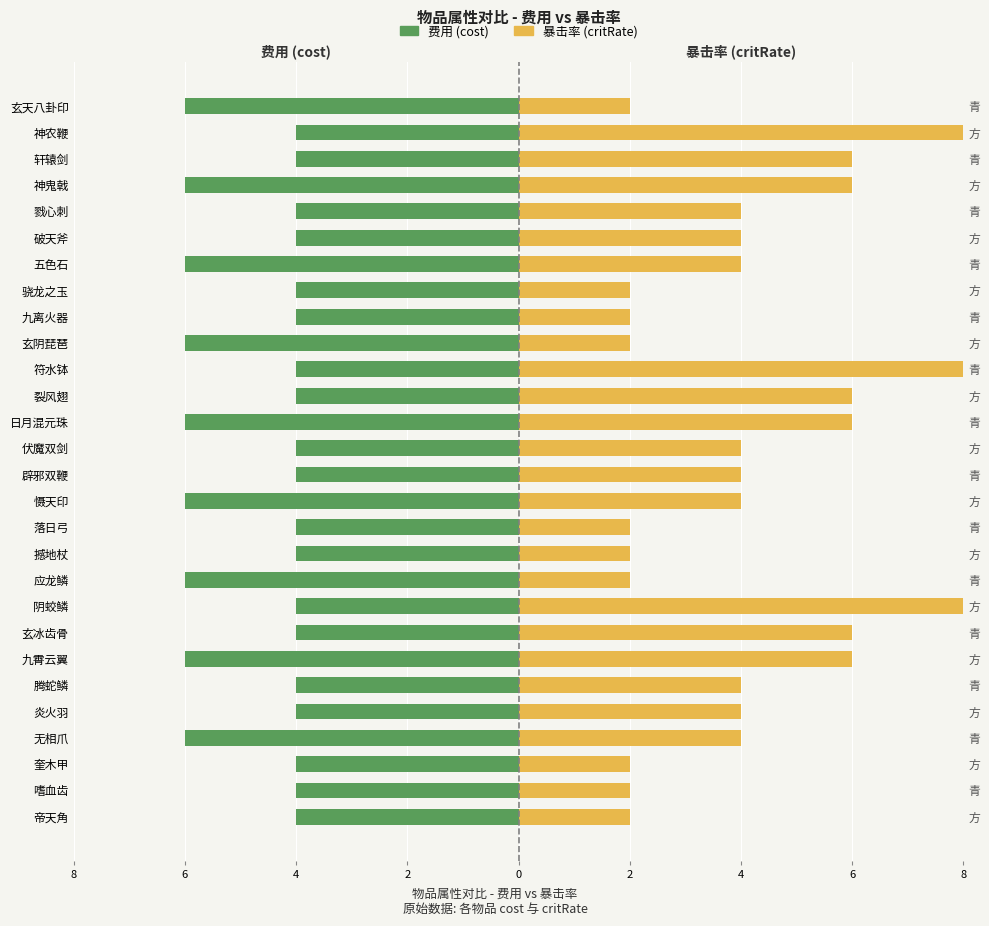

Read the 费用 (cost) value at 腾蛇鳞.

-4